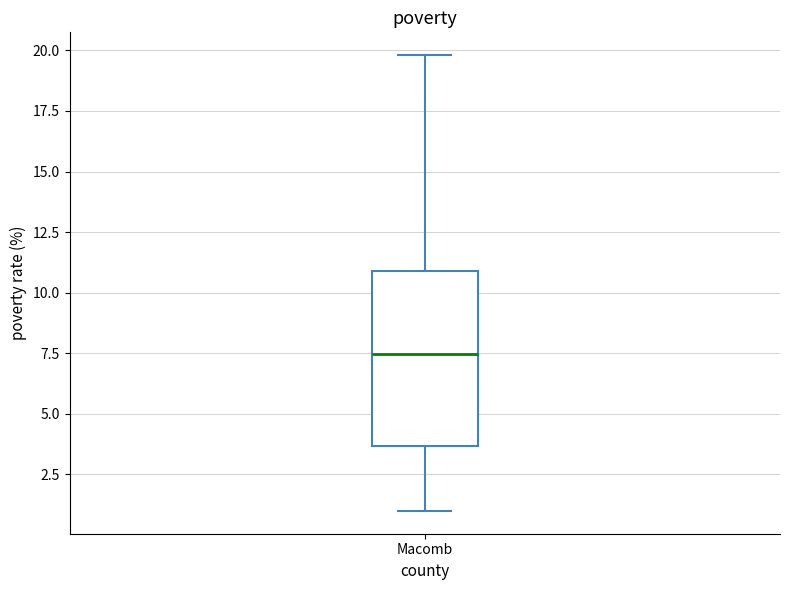

Where is the lower edge of the box for Macomb on the y-axis? The values are not printed on the chart, so give them approximately, as read against the axis.

3.5